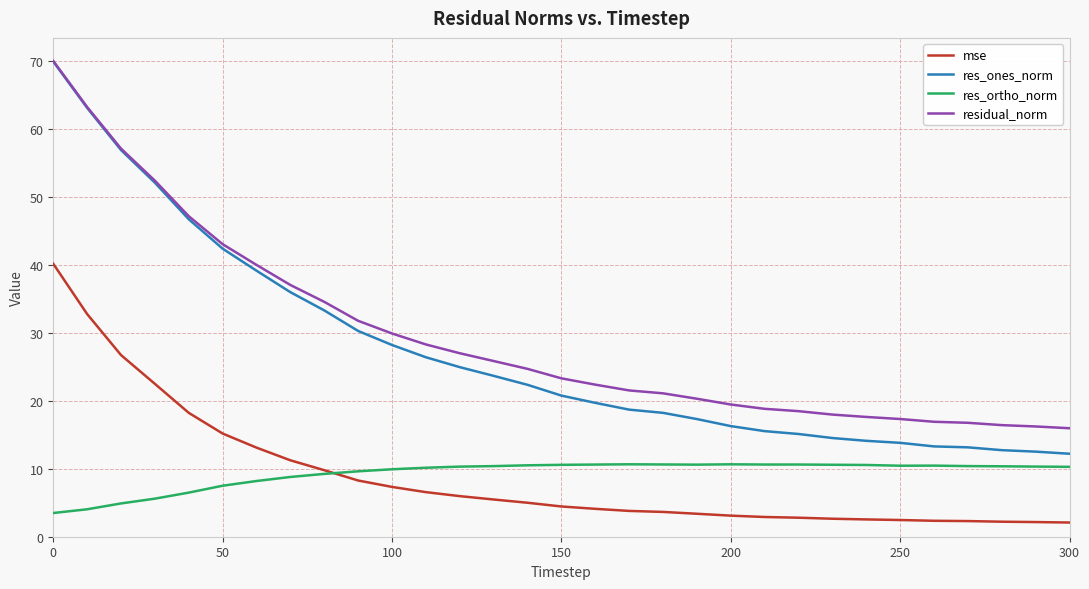

What are all the series names shown in the legend?

mse, res_ones_norm, res_ortho_norm, residual_norm